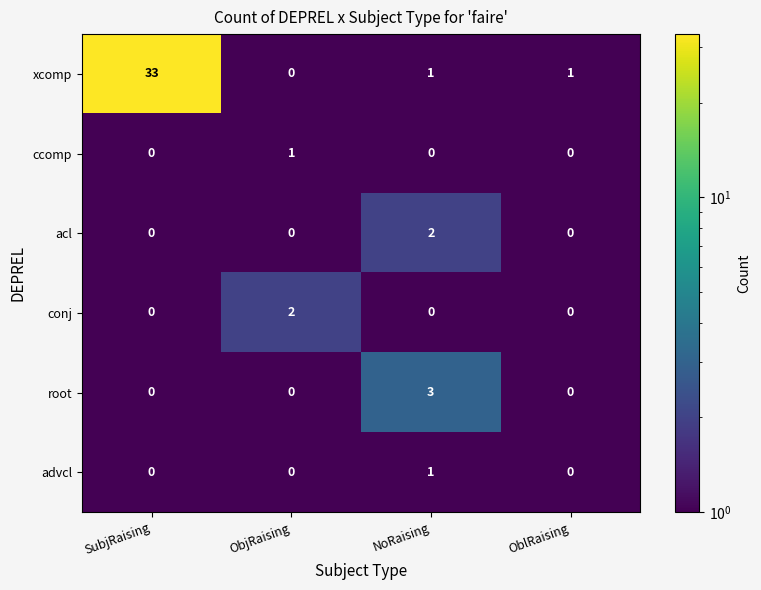

Reading right to left, what are all the values shown in this chart?

xcomp: OblRaising=1	NoRaising=1	ObjRaising=0	SubjRaising=33
ccomp: OblRaising=0	NoRaising=0	ObjRaising=1	SubjRaising=0
acl: OblRaising=0	NoRaising=2	ObjRaising=0	SubjRaising=0
conj: OblRaising=0	NoRaising=0	ObjRaising=2	SubjRaising=0
root: OblRaising=0	NoRaising=3	ObjRaising=0	SubjRaising=0
advcl: OblRaising=0	NoRaising=1	ObjRaising=0	SubjRaising=0